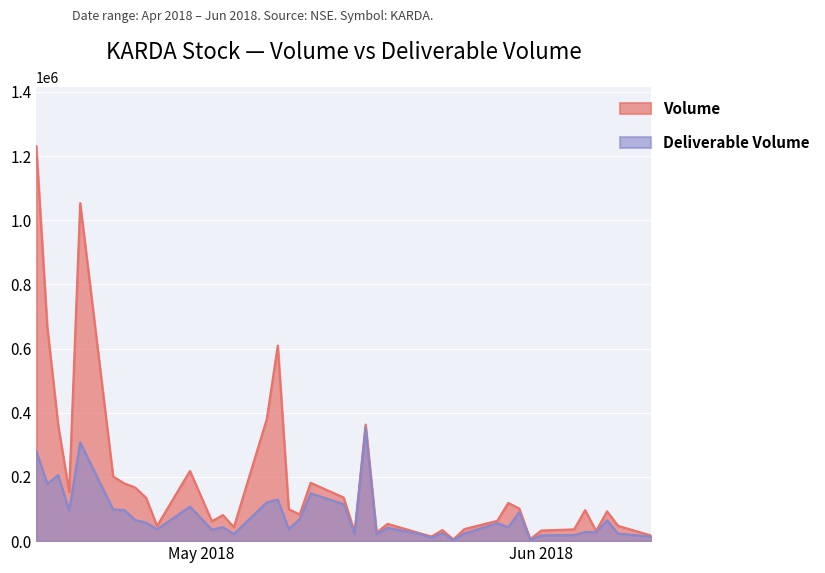

How many interior local valleys does the Deliverable Volume series have?

13